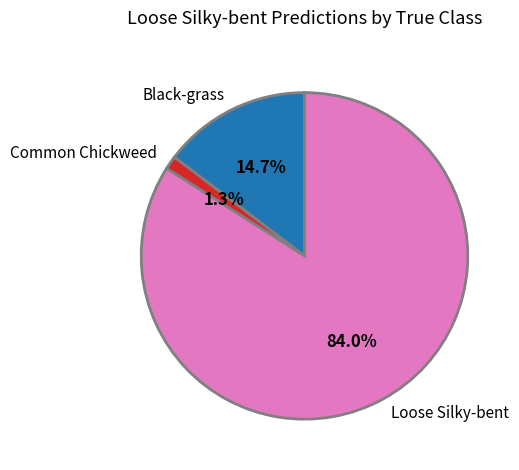

Which slice is the largest?

Loose Silky-bent